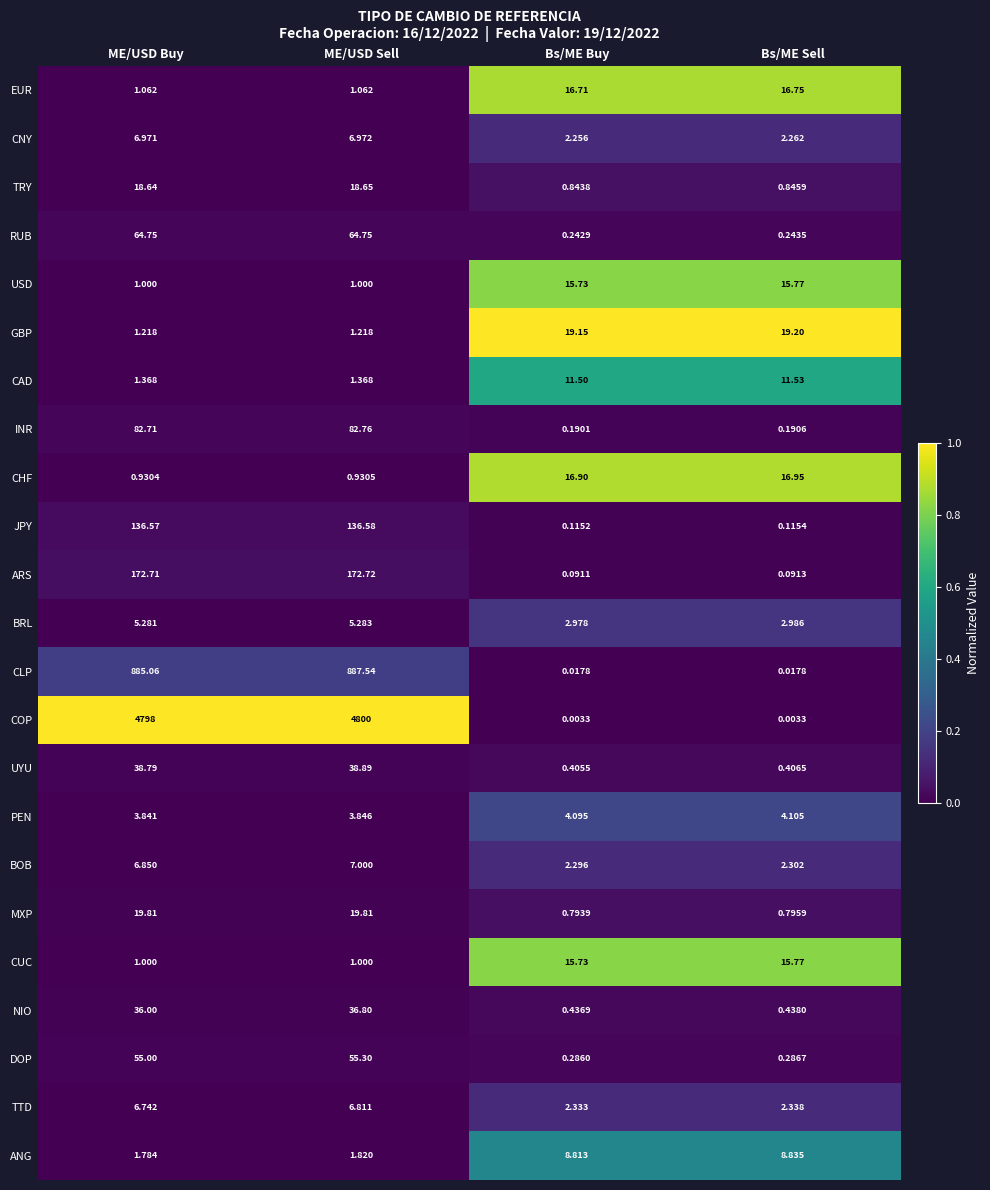

Which series has the widest spread of values?

COP